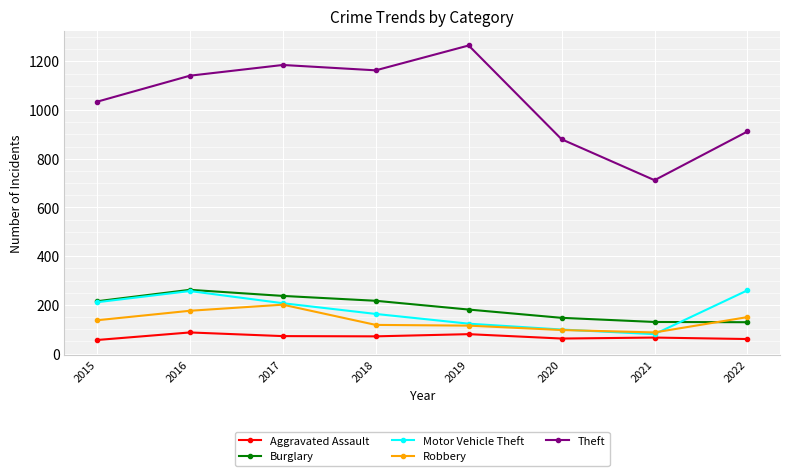

What are all the series names shown in the legend?

Aggravated Assault, Burglary, Motor Vehicle Theft, Robbery, Theft